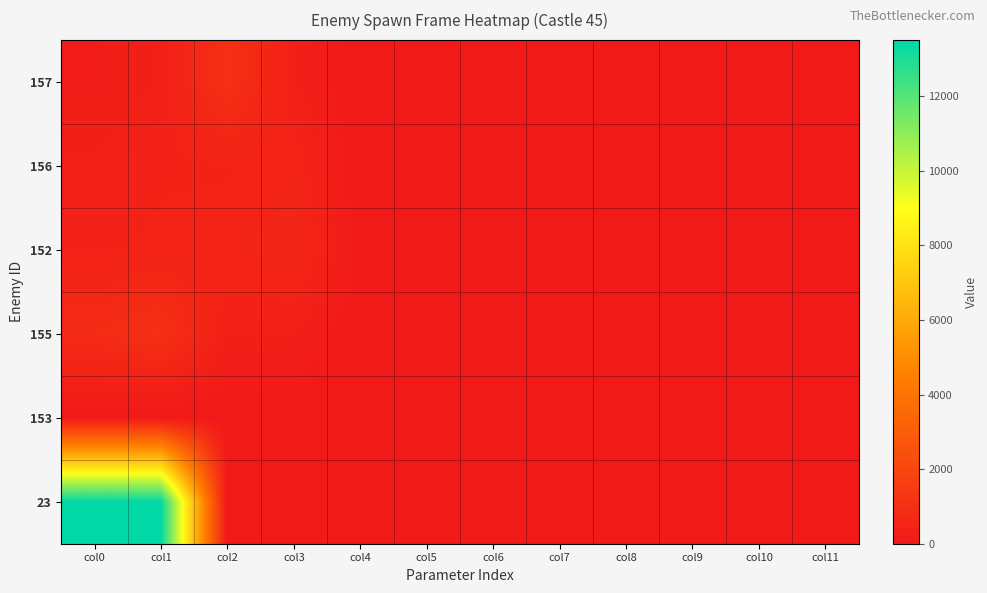

List the series in order of their peak value, highest first.

23, 157, 155, 152, 156, 153